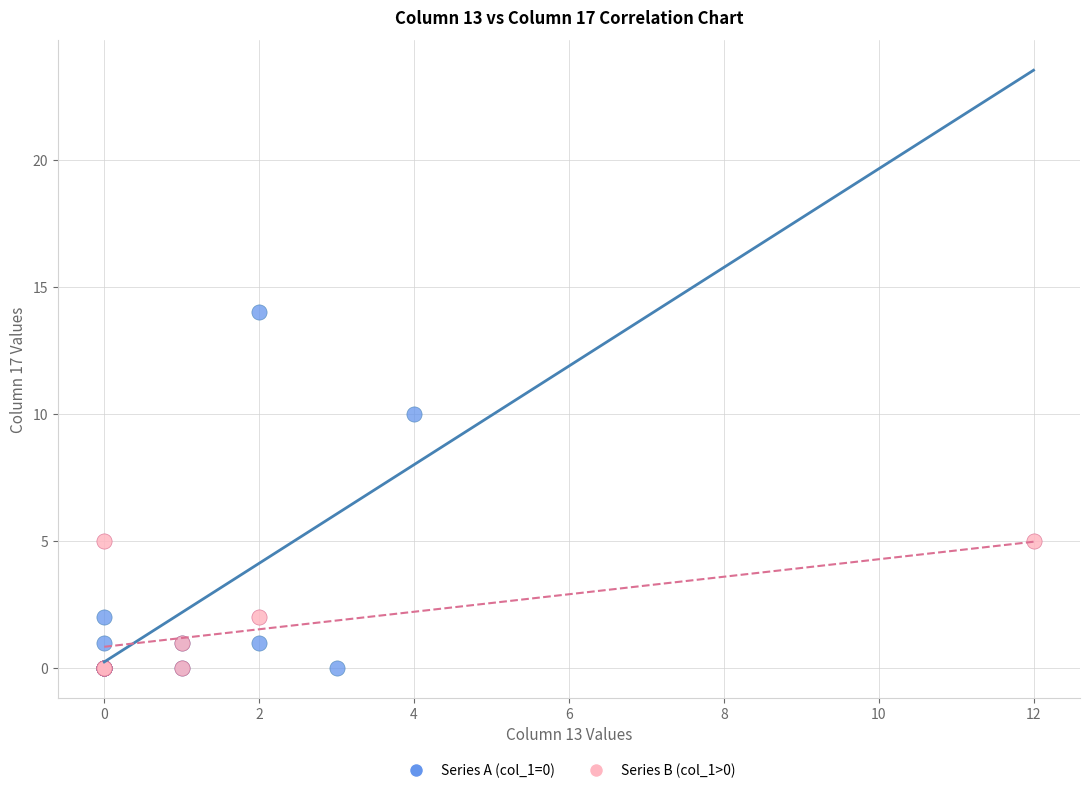

Which series reaches the maximum Y coordinate?

Series A (col_1=0)